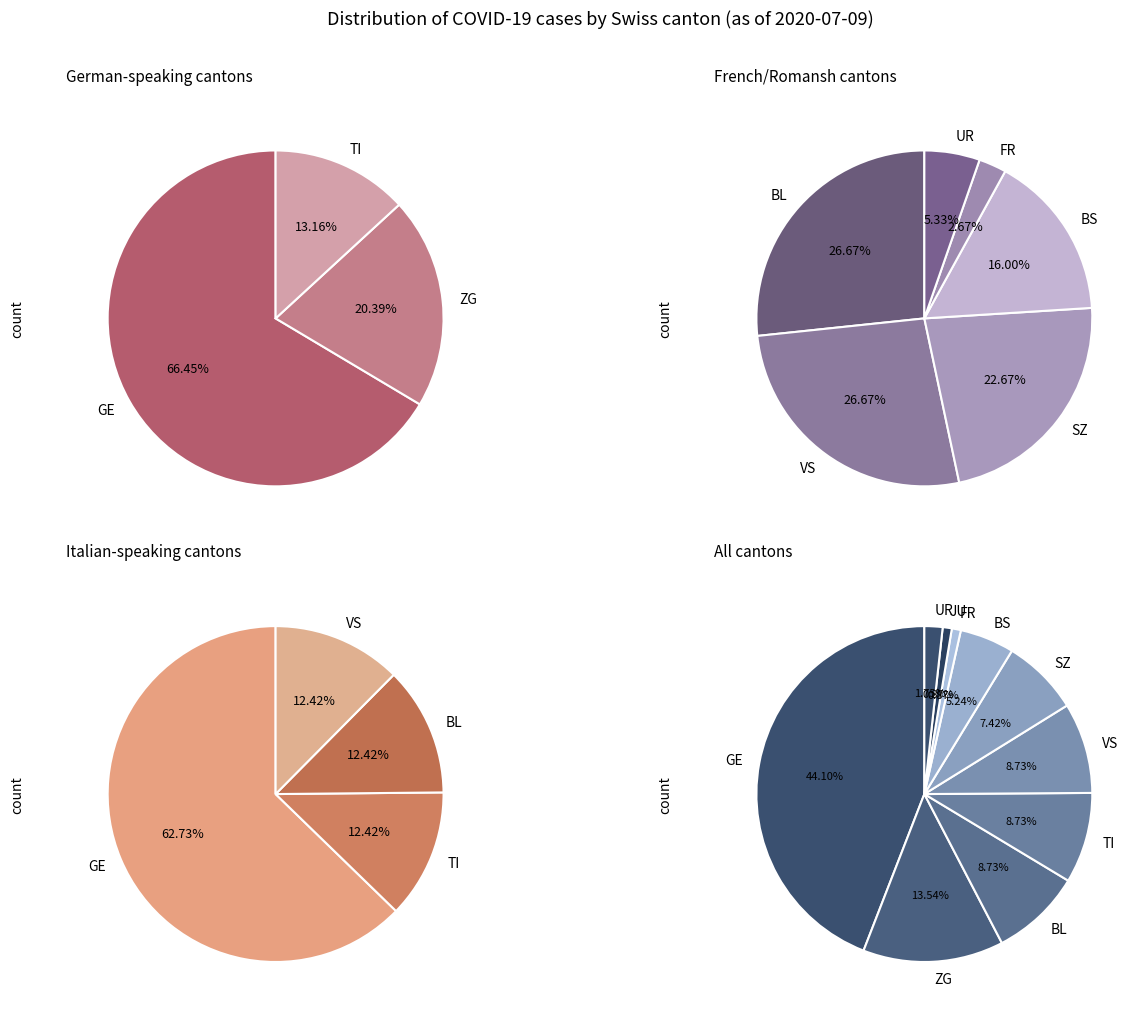

Does any single category account for the majority?

No